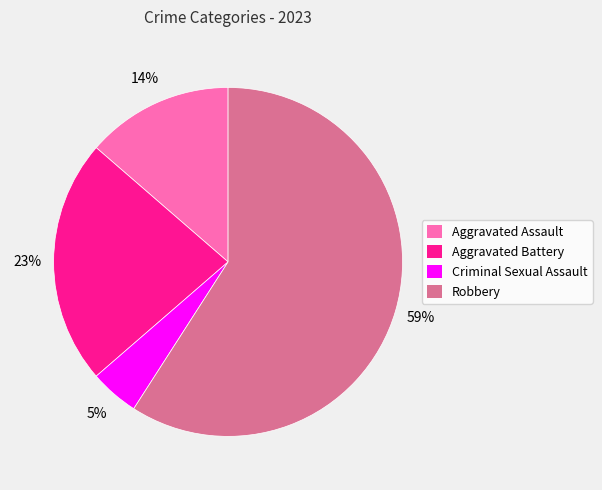

True or false: Aggravated Battery accounts for 23% of the total.

True